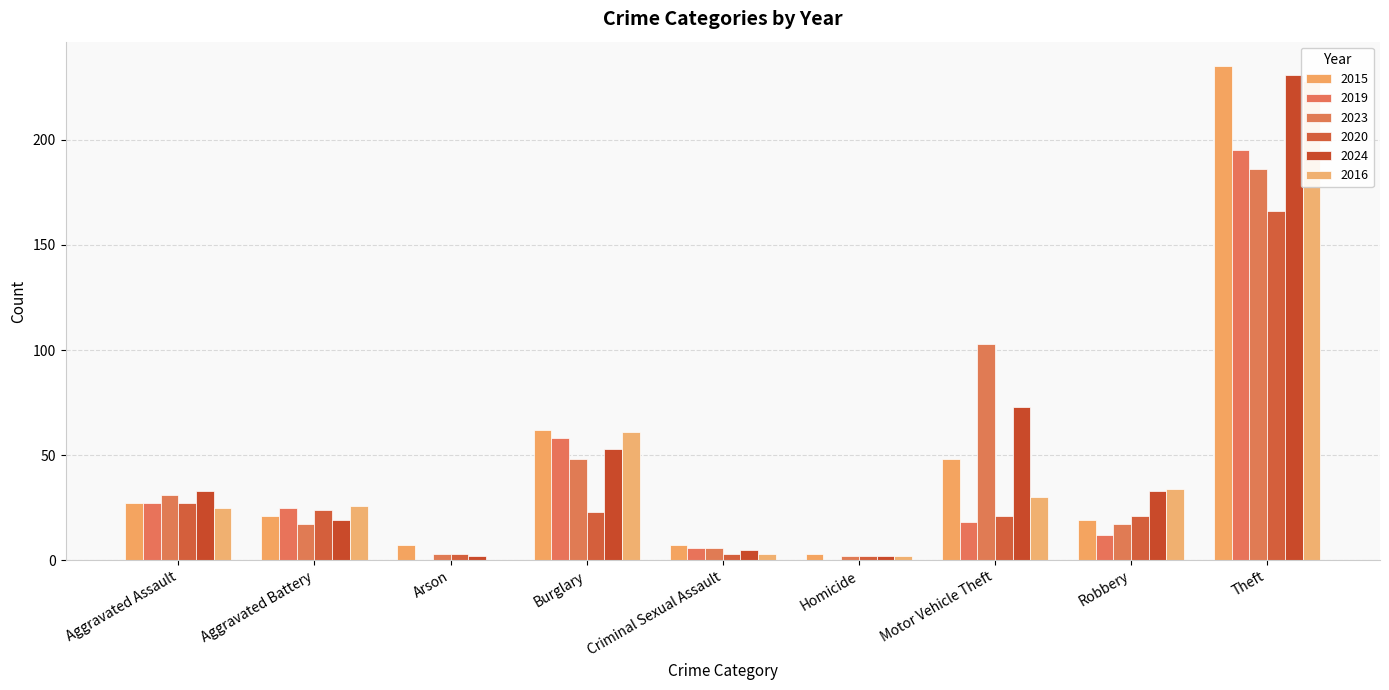

How many groups of bars are there?

9